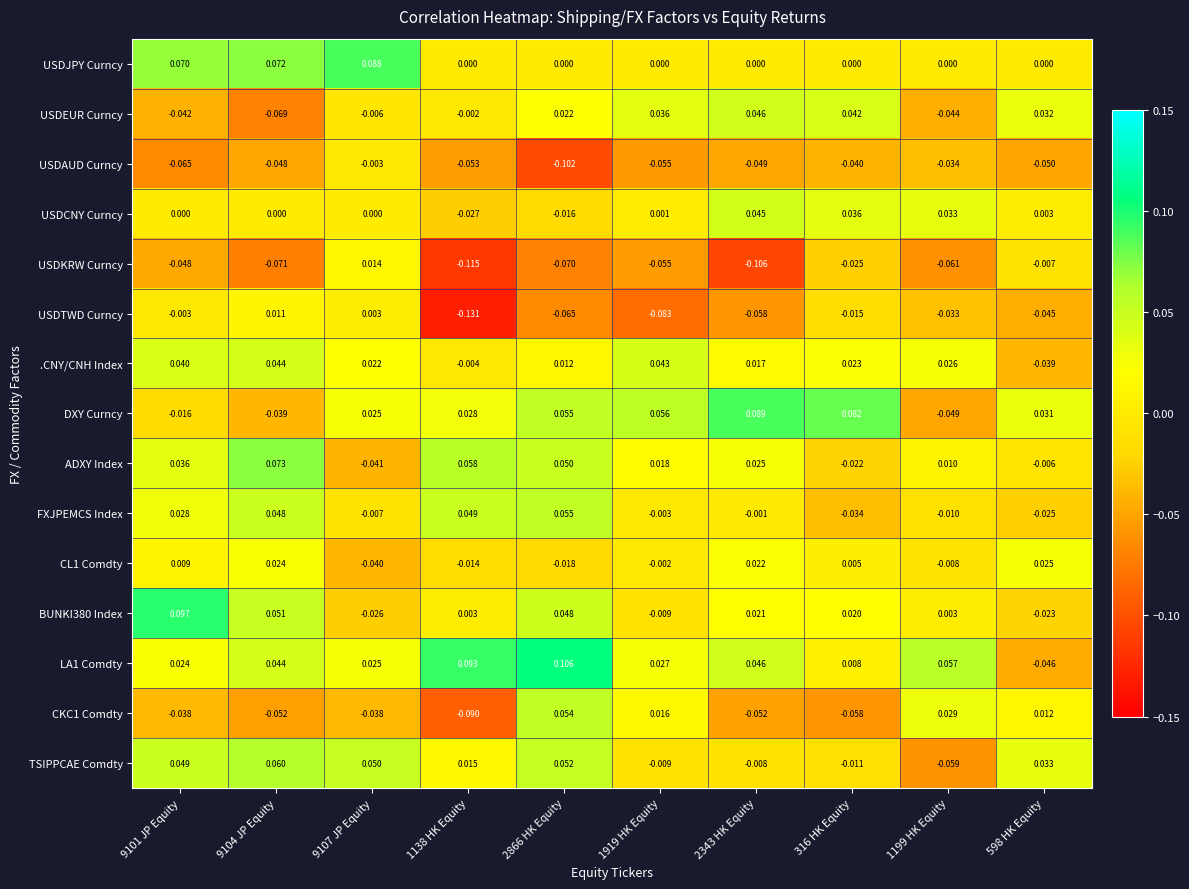

At 1138 HK Equity, list the series in order from largest to smallest.

LA1 Comdty, ADXY Index, FXJPEMCS Index, DXY Curncy, TSIPPCAE Comdty, BUNKI380 Index, USDJPY Curncy, USDEUR Curncy, .CNY/CNH Index, CL1 Comdty, USDCNY Curncy, USDAUD Curncy, CKC1 Comdty, USDKRW Curncy, USDTWD Curncy